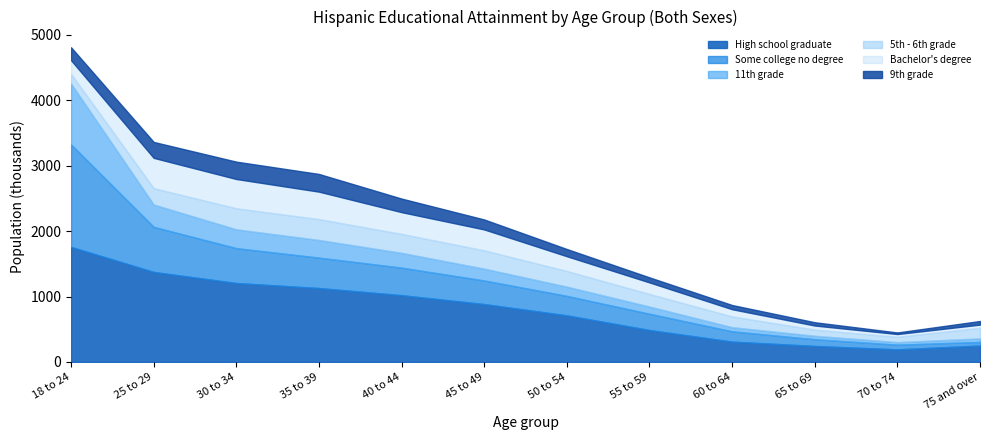

What is the sum of all 5th - 6th grade values?

2536